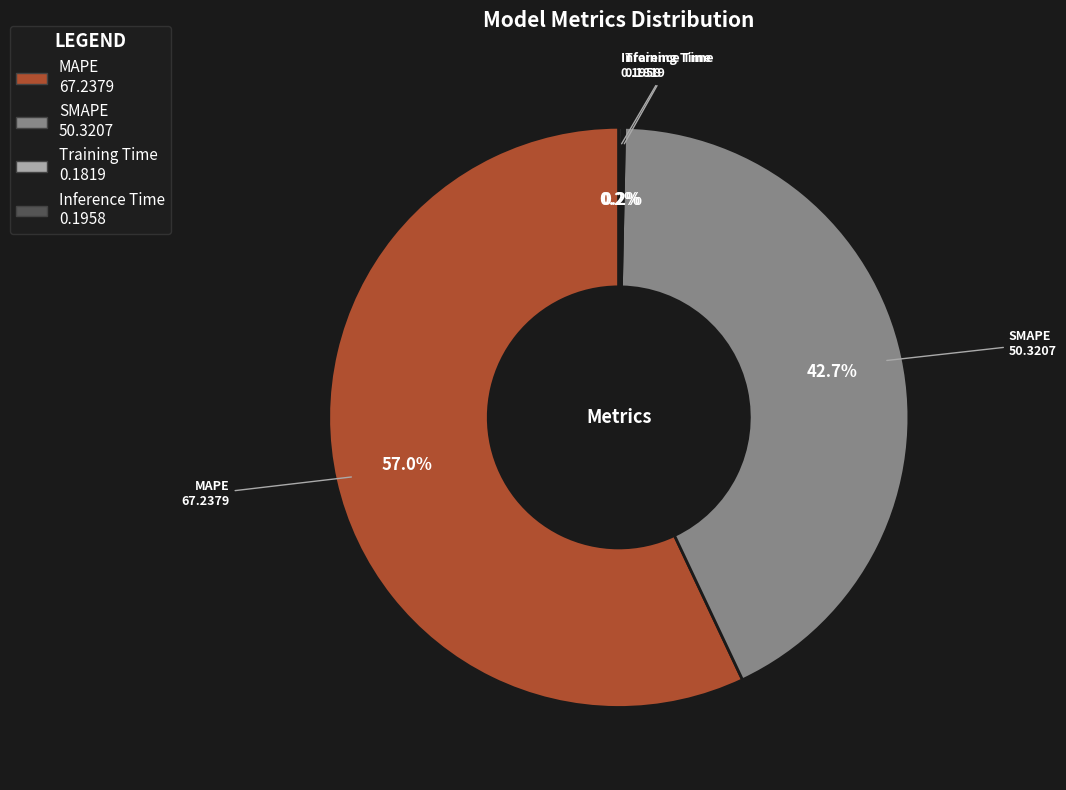

Which slice represents more than half of the pie?

MAPE